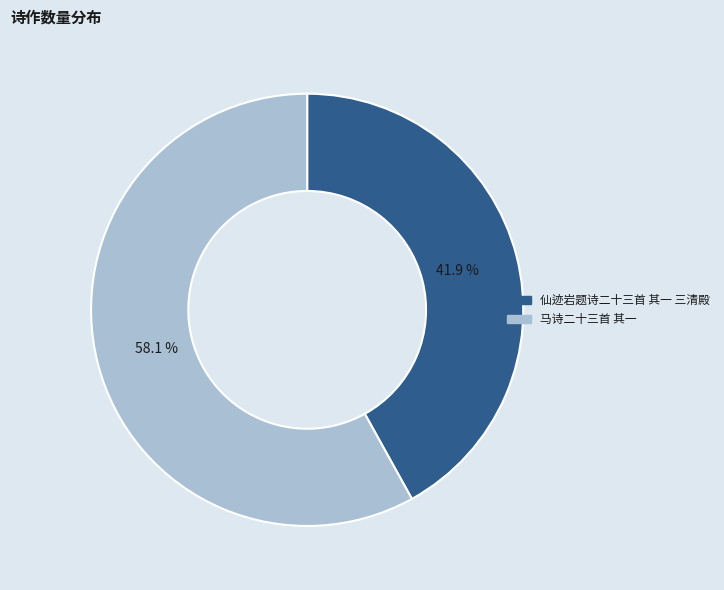

Which has a higher value, 马诗二十三首 其一 or 仙迹岩题诗二十三首 其一 三清殿?

马诗二十三首 其一